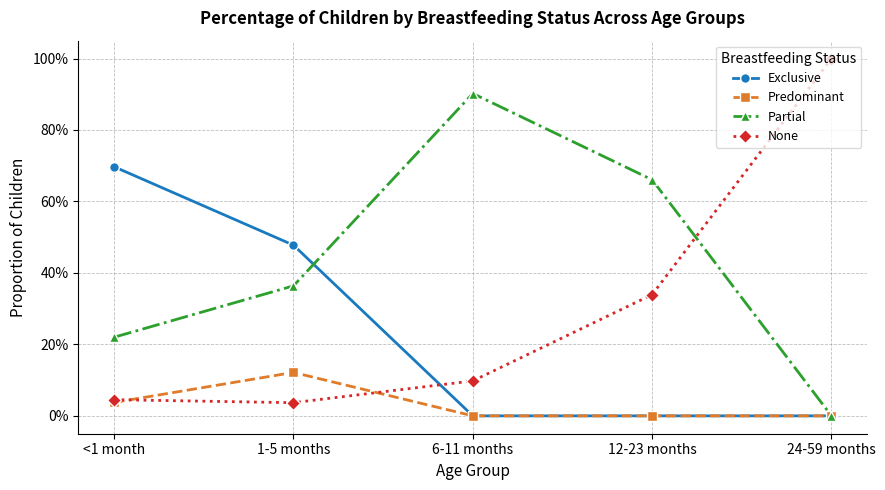

Is the value of None at 24-59 months greater than the value of Partial at 6-11 months?

Yes